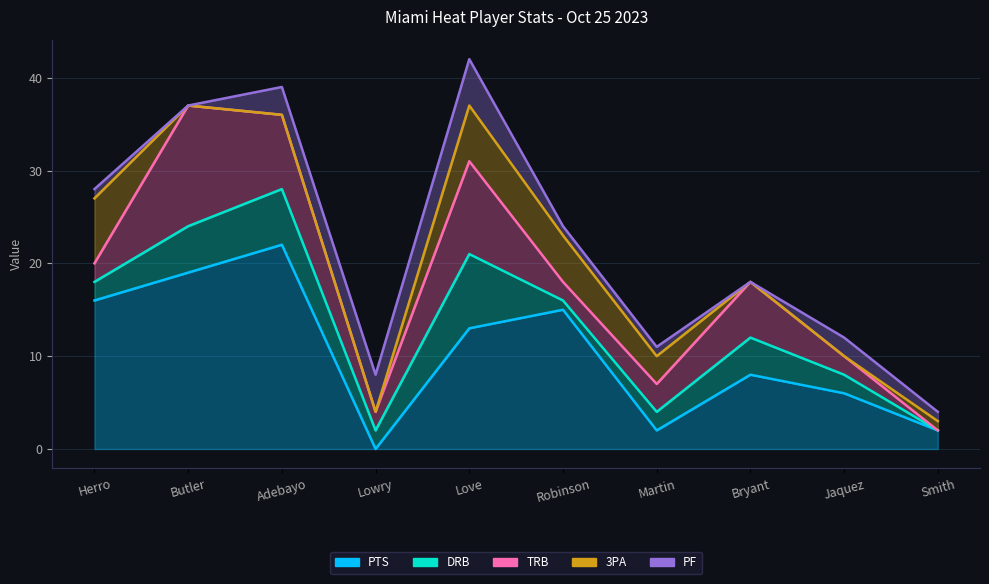

Reading left to right, list all the values displayed in this chart.

PTS: 16	19	22	0	13	15	2	8	6	2
DRB: 2	5	6	2	8	1	2	4	2	0
TRB: 2	13	8	2	10	2	3	6	2	0
3PA: 7	0	0	0	6	5	3	0	0	1
PF: 1	0	3	4	5	1	1	0	2	1